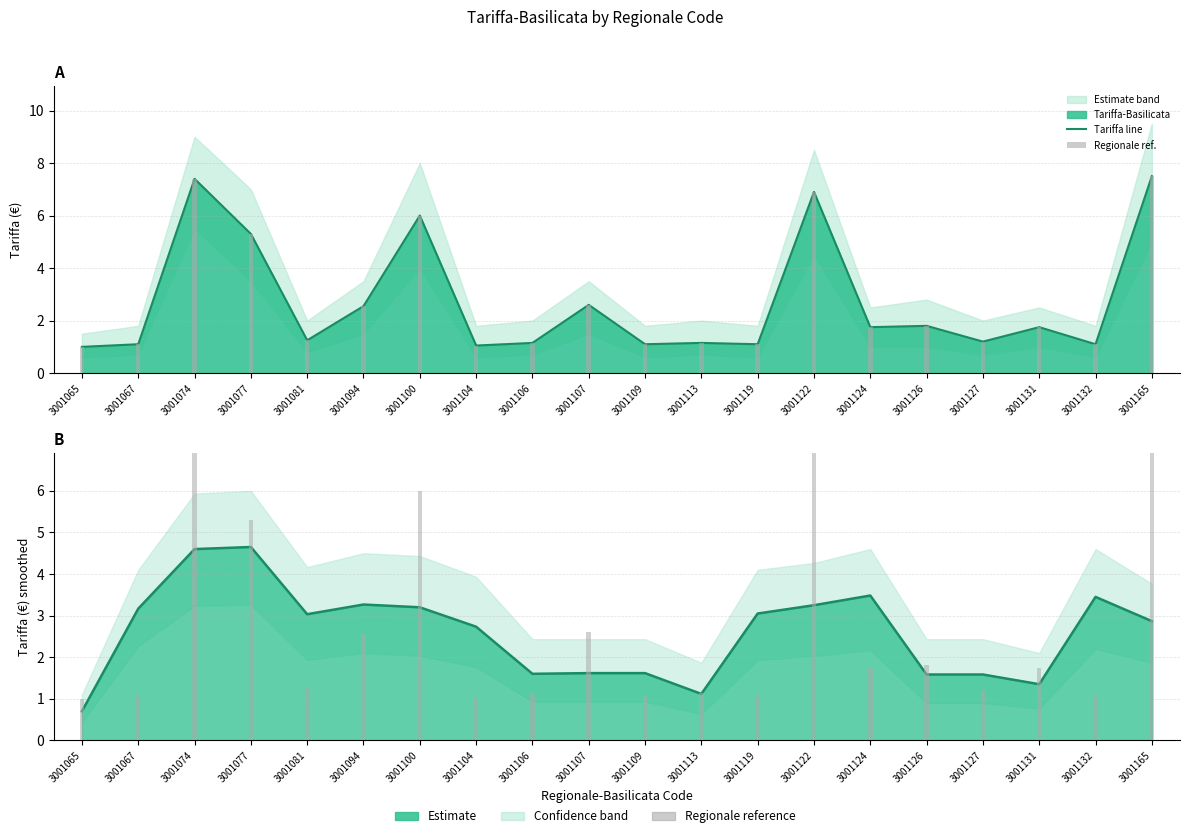

Which series has the largest total across all categories?

Tariffa line